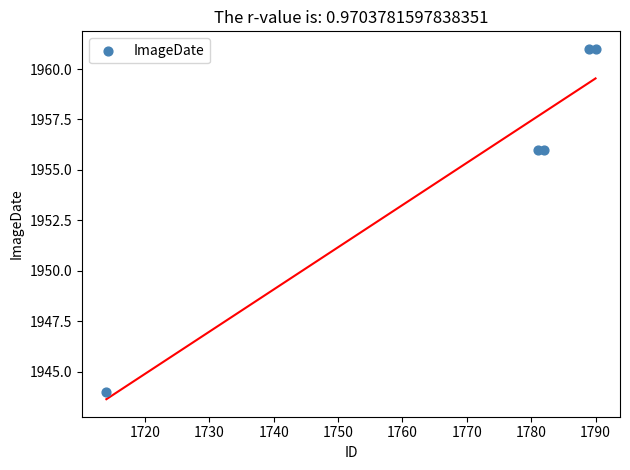

What is the average Y value?

1956